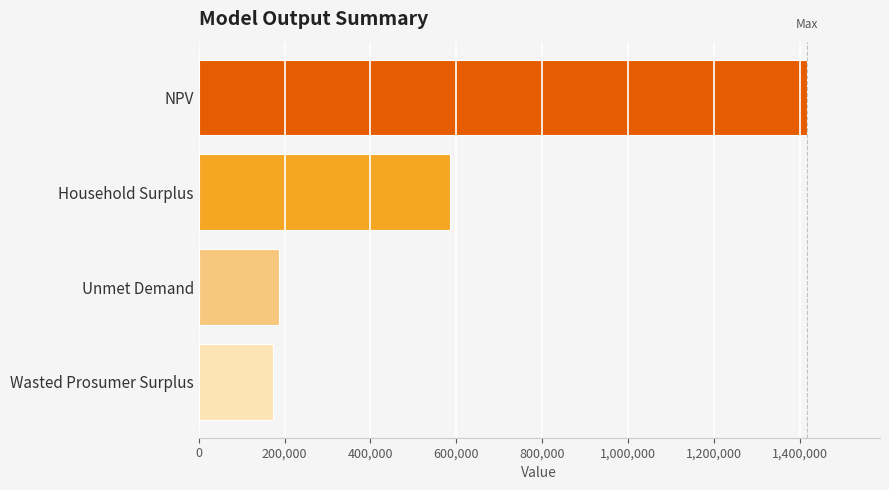

What is the label of the 2nd bar from the top?

Household Surplus